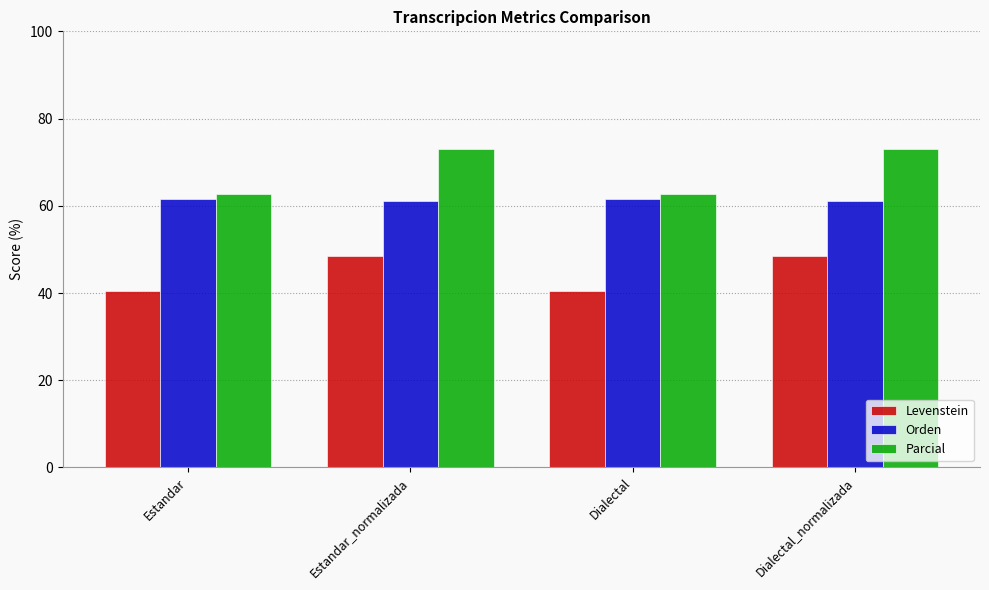

What is the sum of all Levenstein values?

177.6